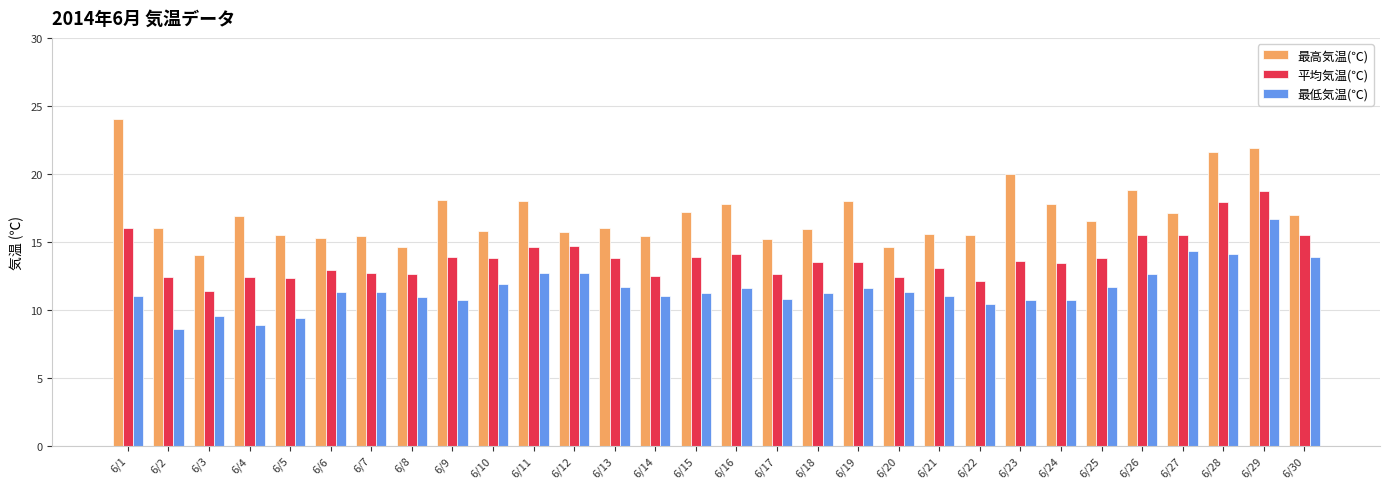

How many categories are shown in the chart?

30